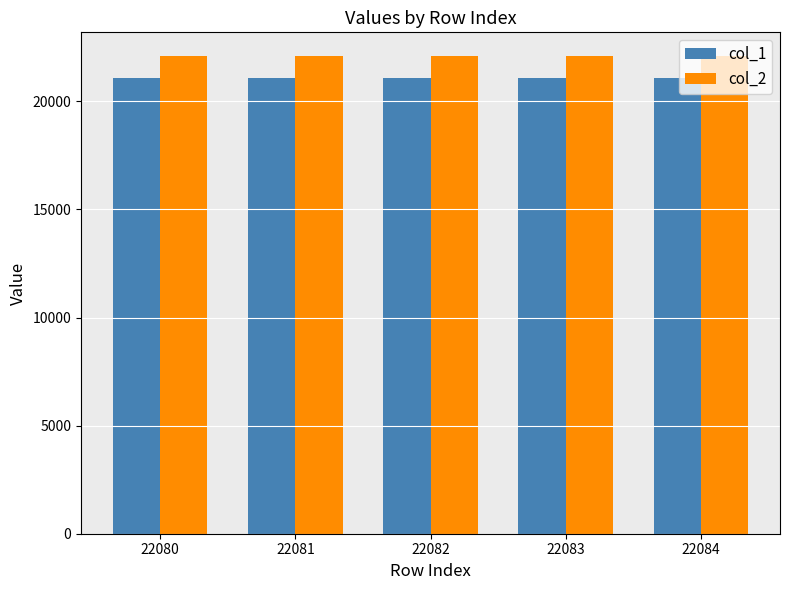

How many distinct data groups are displayed?

2